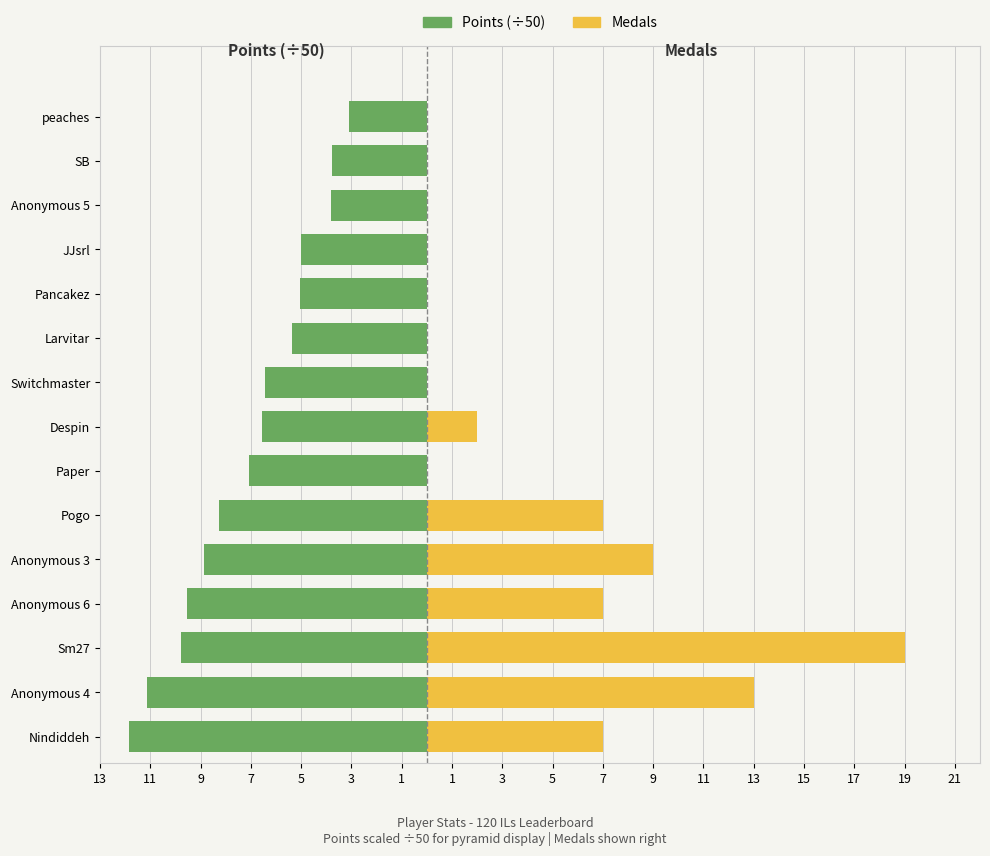

Rank the series at Paper from highest to lowest value.

Medals, Points (÷50)